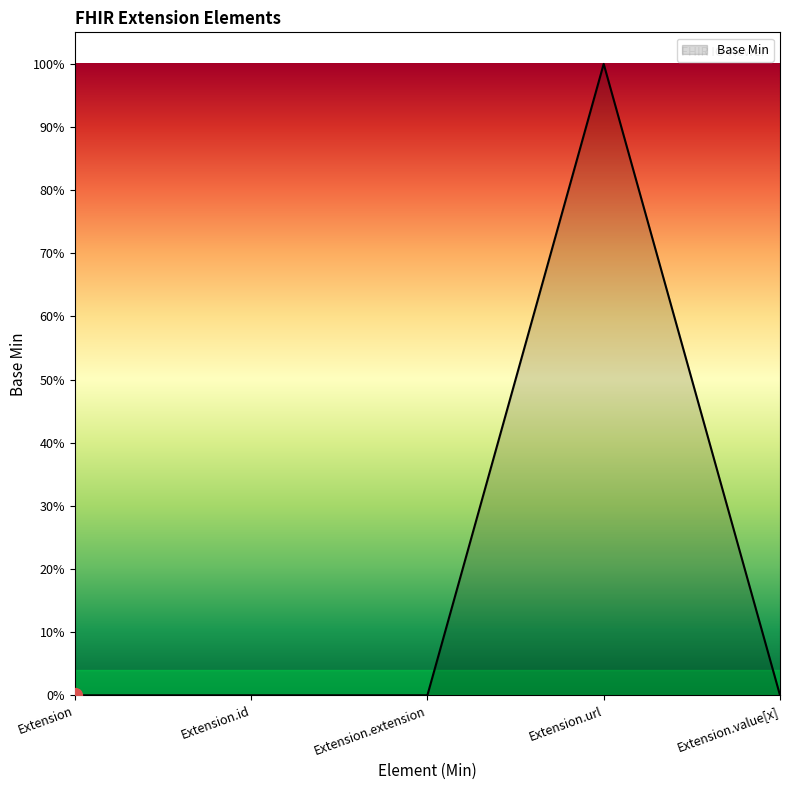

Read the value at Extension.url.

1